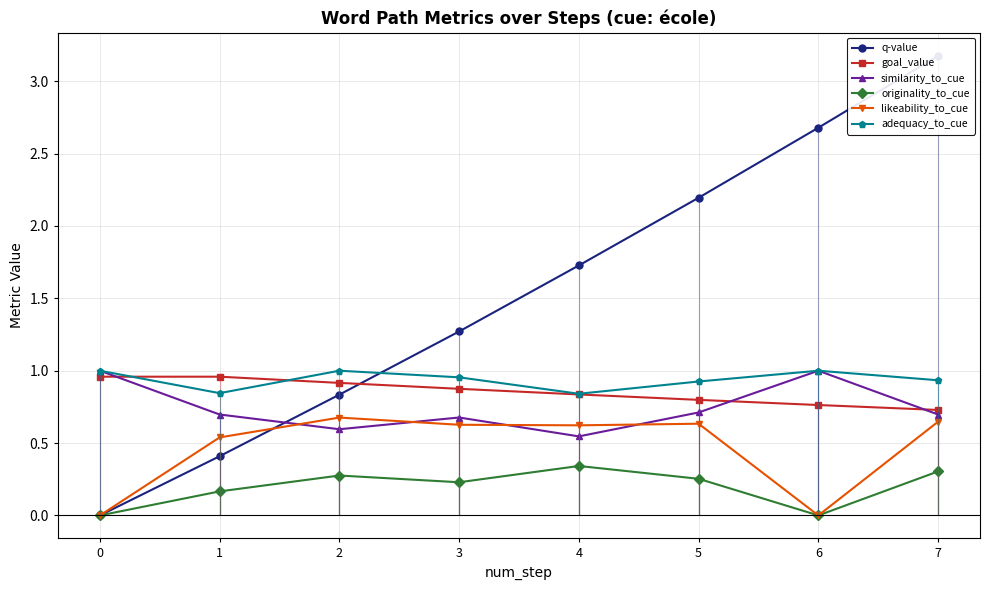

In likeability_to_cue, how many points are lower than both neighbors (excluding endpoints)?

2